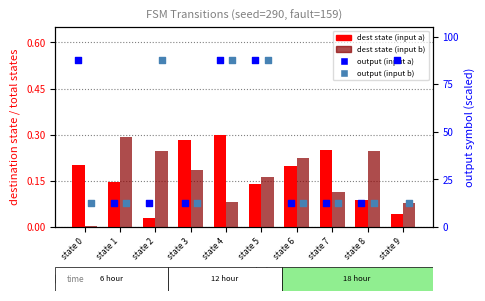

At how many categories does at least one series exceed 81?

5